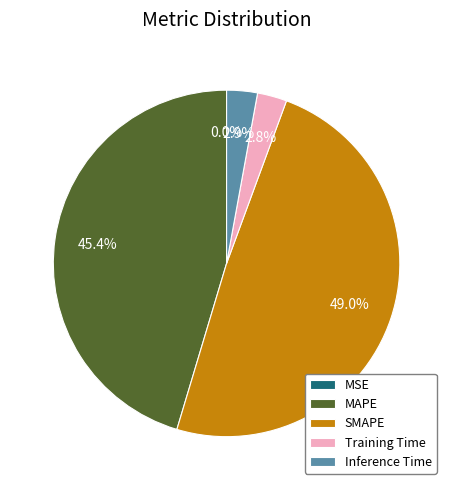

Which category has the biggest portion of the pie?

SMAPE